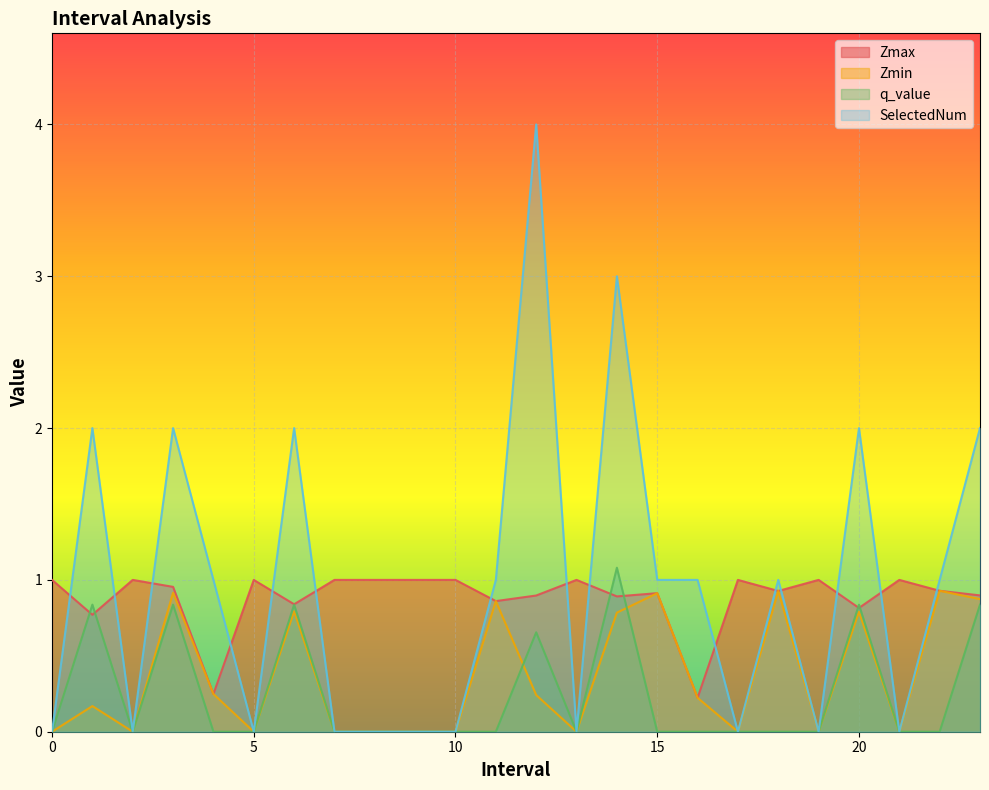

The value of SelectedNum at 12.0 is 4.0. True or false?

True